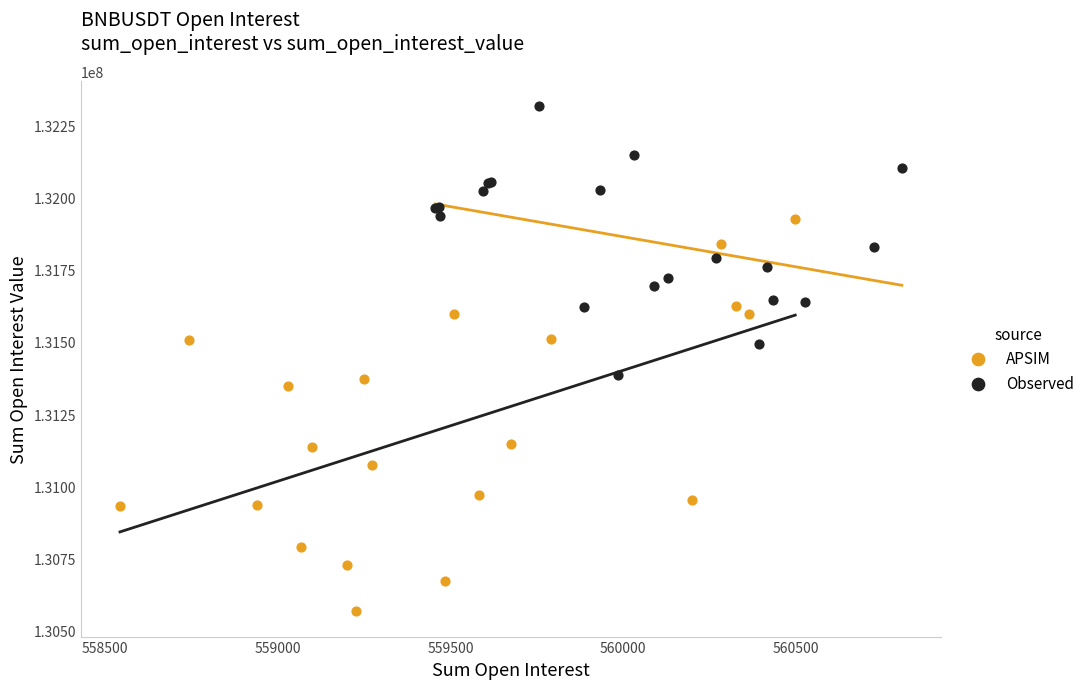

What are all the series names shown in the legend?

APSIM, Observed